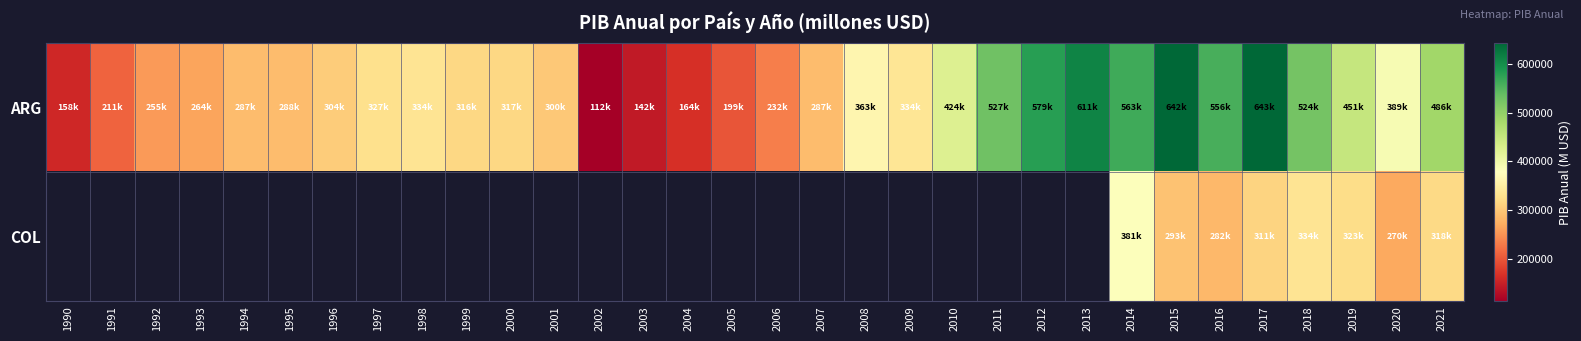

Which has a higher value, 2013 or 1992?

2013